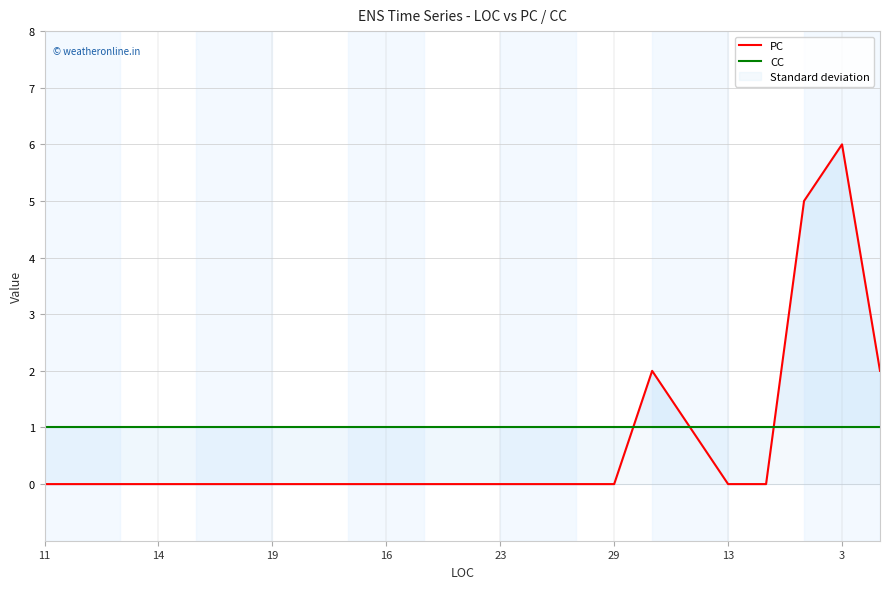

List the series in order of their peak value, lowest first.

CC, PC